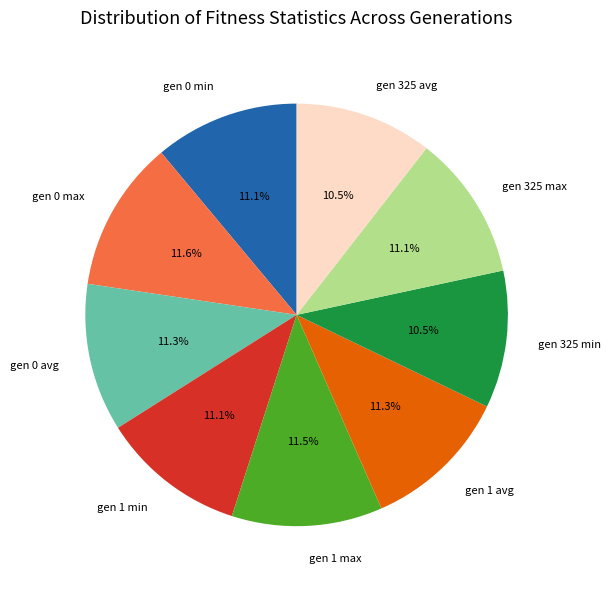

How many slices are in this pie chart?

9